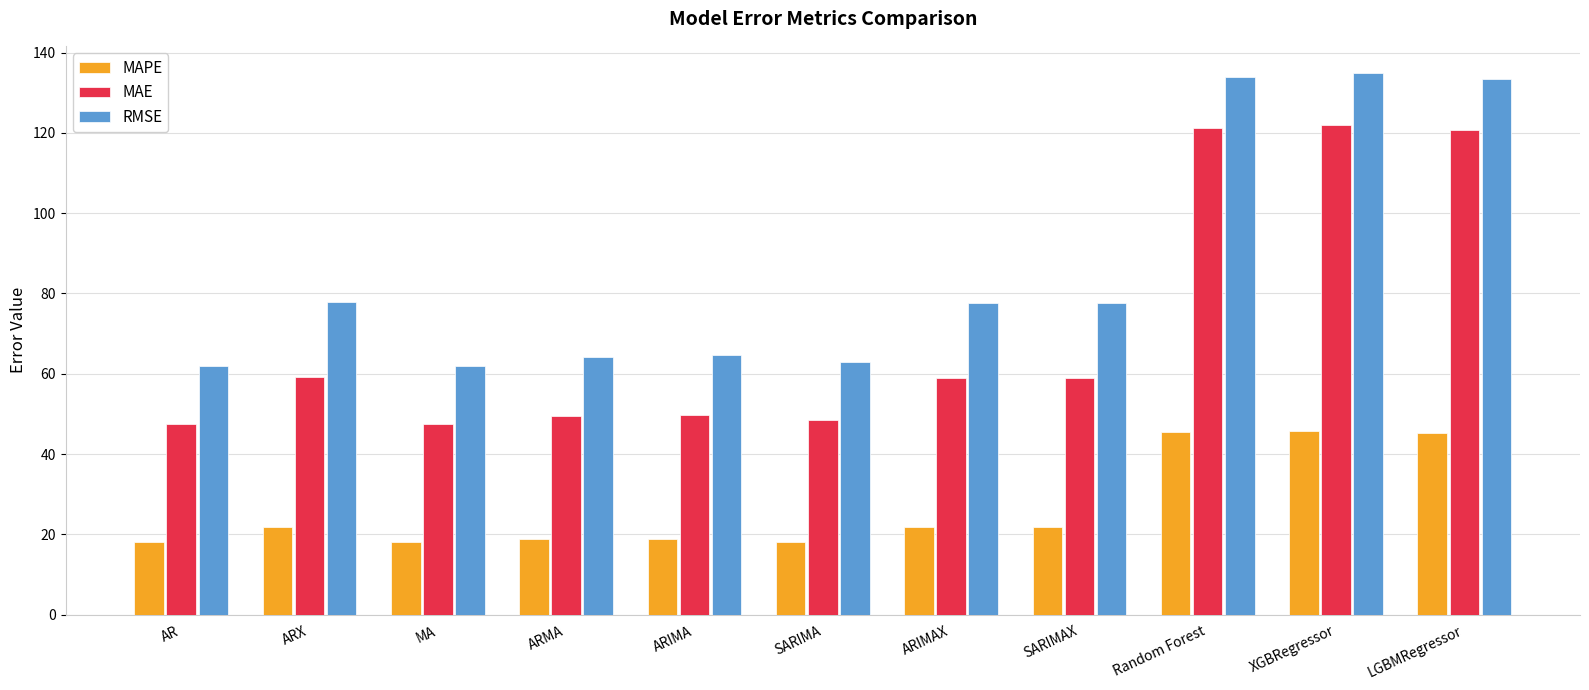

What are all the series names shown in the legend?

MAPE, MAE, RMSE